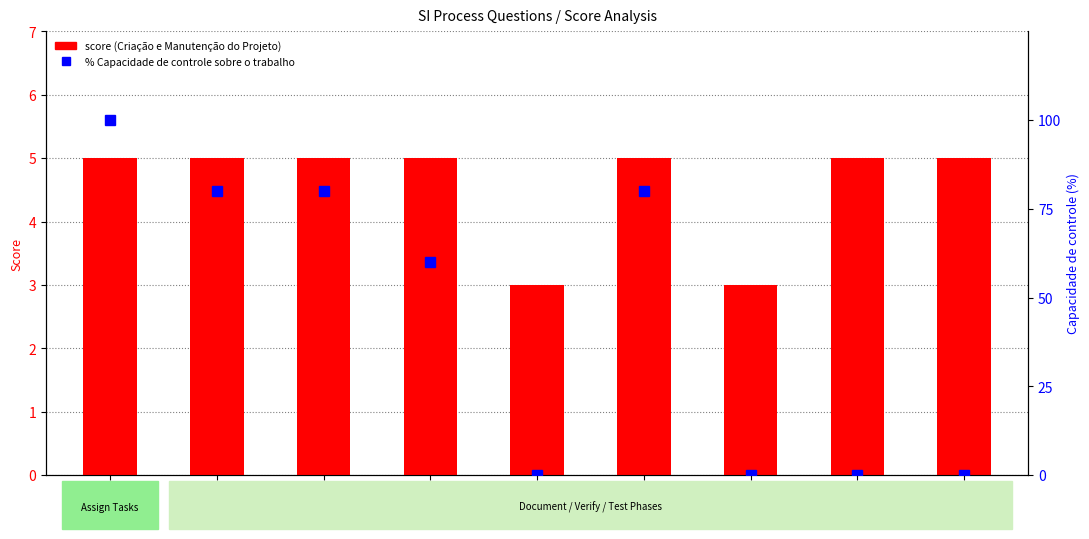

Count the score (Criação e Manutenção do Projeto) values in the range 5 to 6.

7